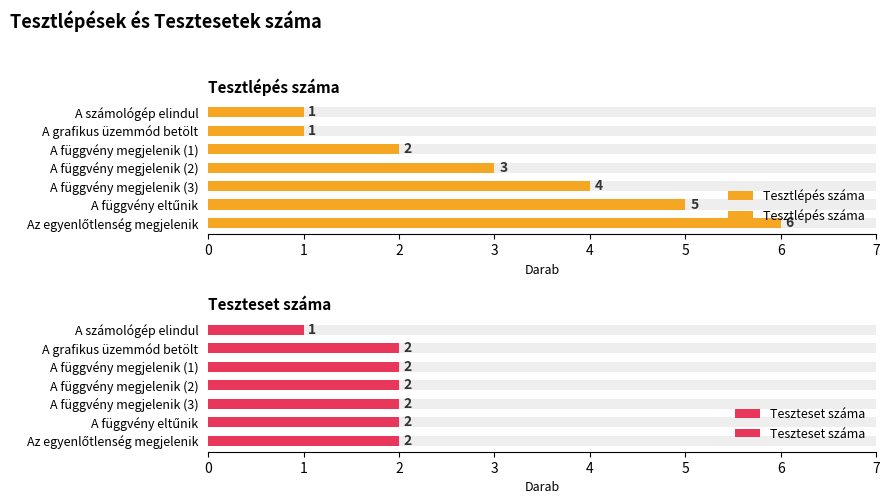

Reading right to left, what are all the values shown in this chart?

Tesztlépés száma: 6	5	4	3	2	1	1
Teszteset száma: 2	2	2	2	2	2	1